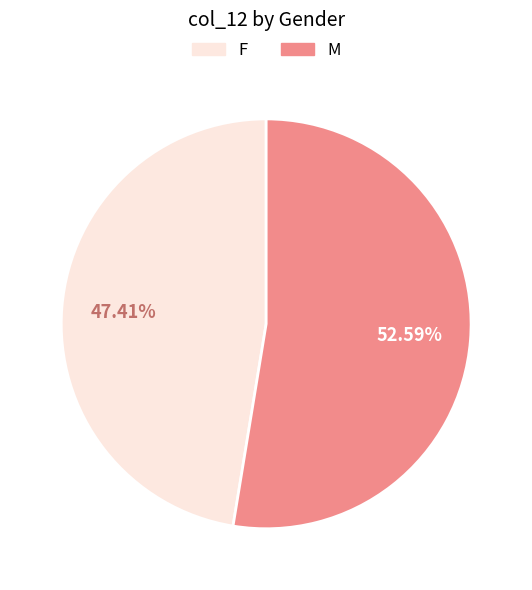

Is it true that F is 47% of the pie?

True